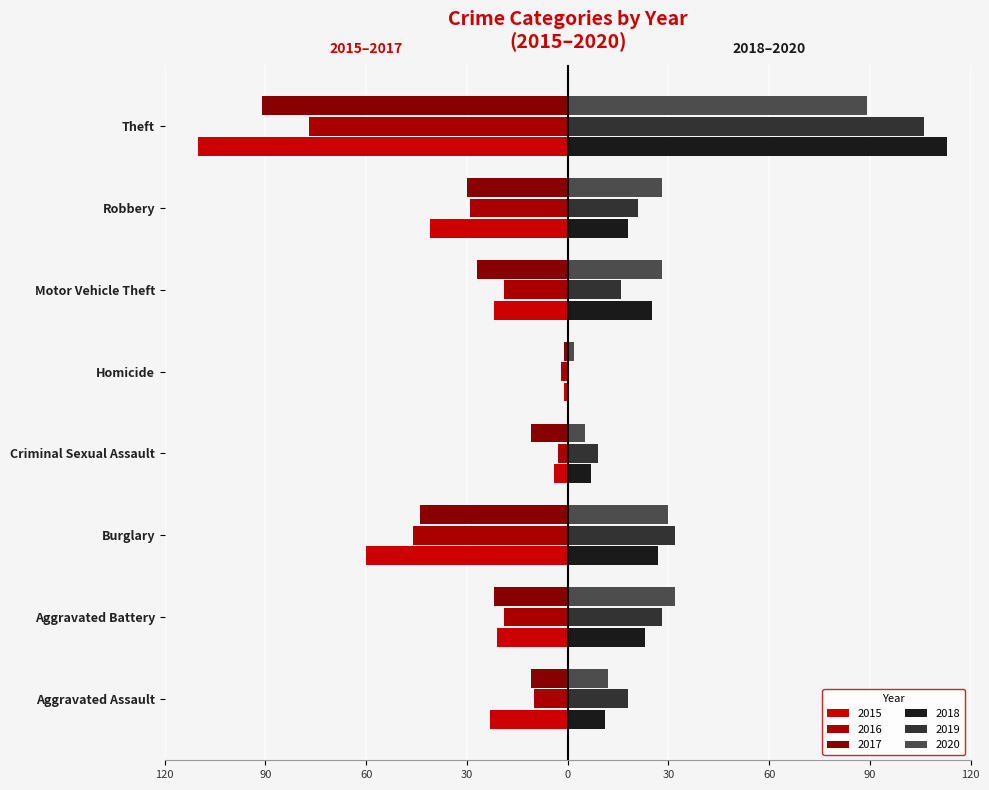

What is the total value across all series at Robbery?

-33